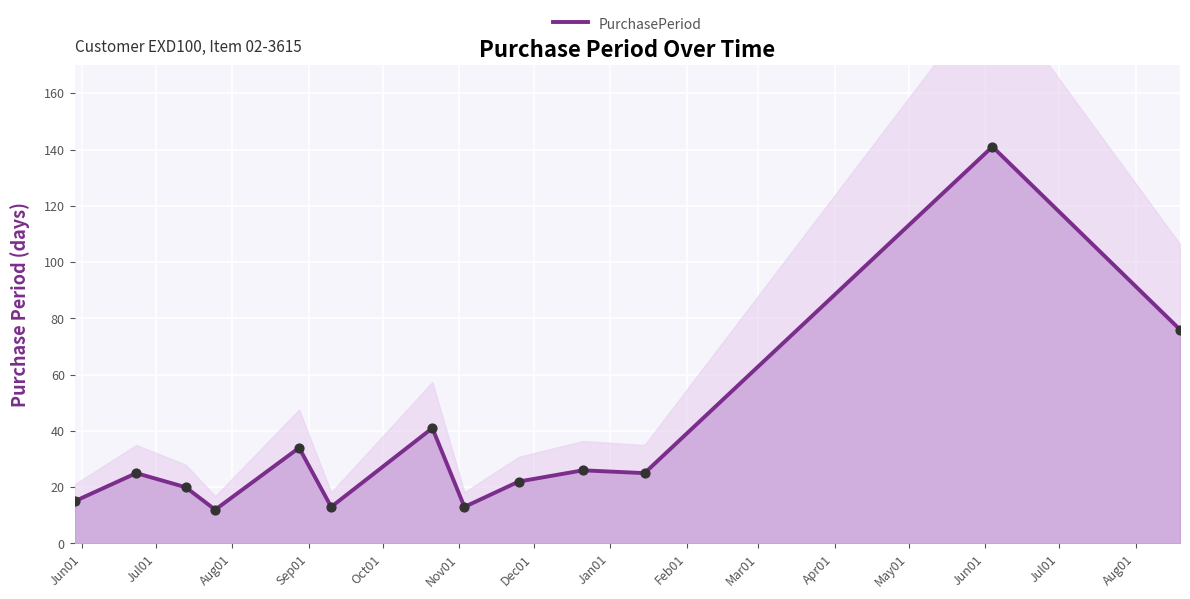

Between Jun01 and Jun01, which is larger?

Jun01